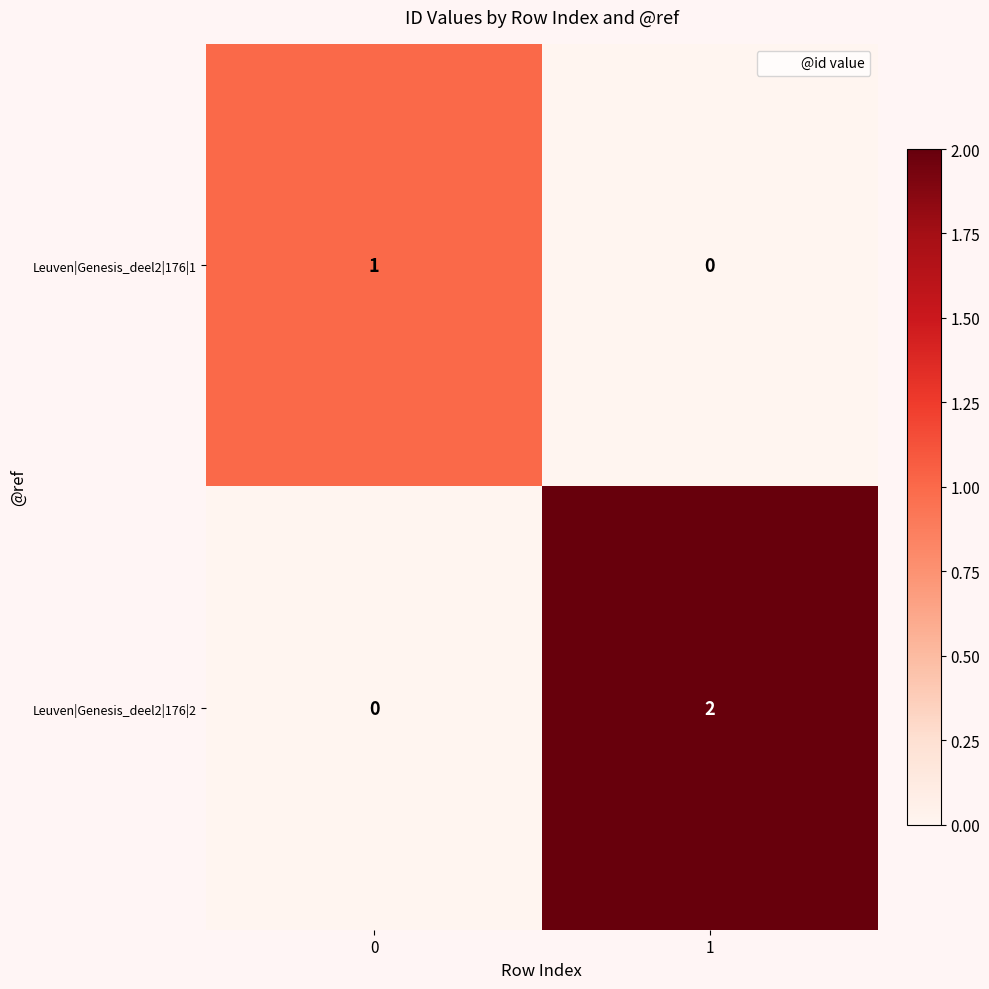

The Leuven|Genesis_deel2|176|2 series shows -1 at 0. True or false?

False